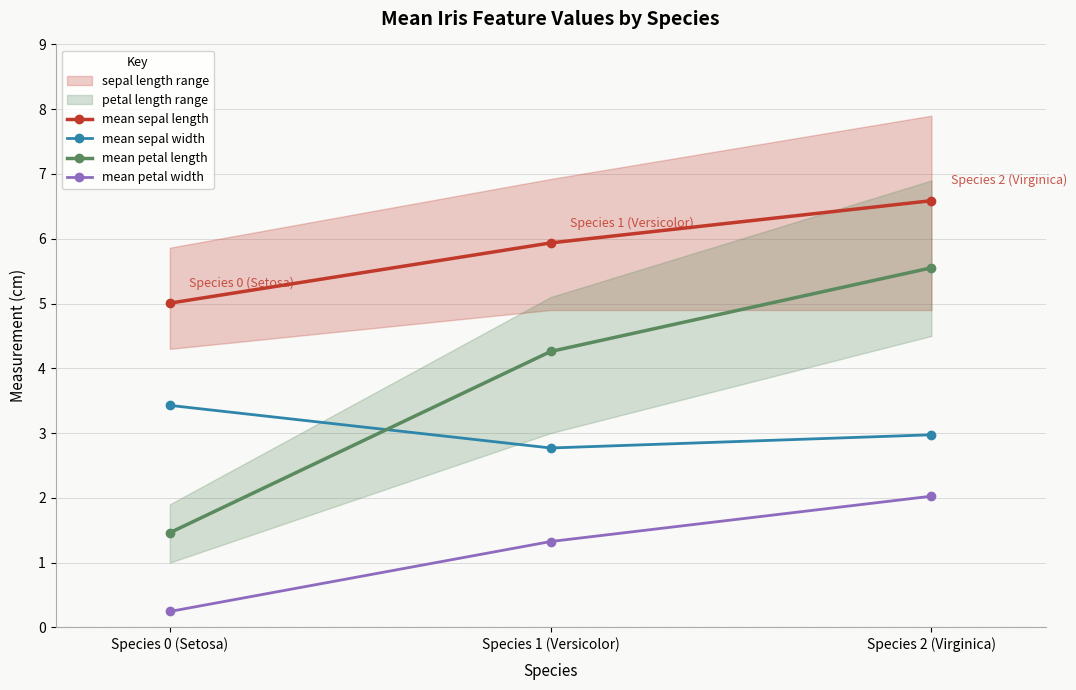

What is the spread (max minus min) of values at Species 1 (Versicolor)?

4.6